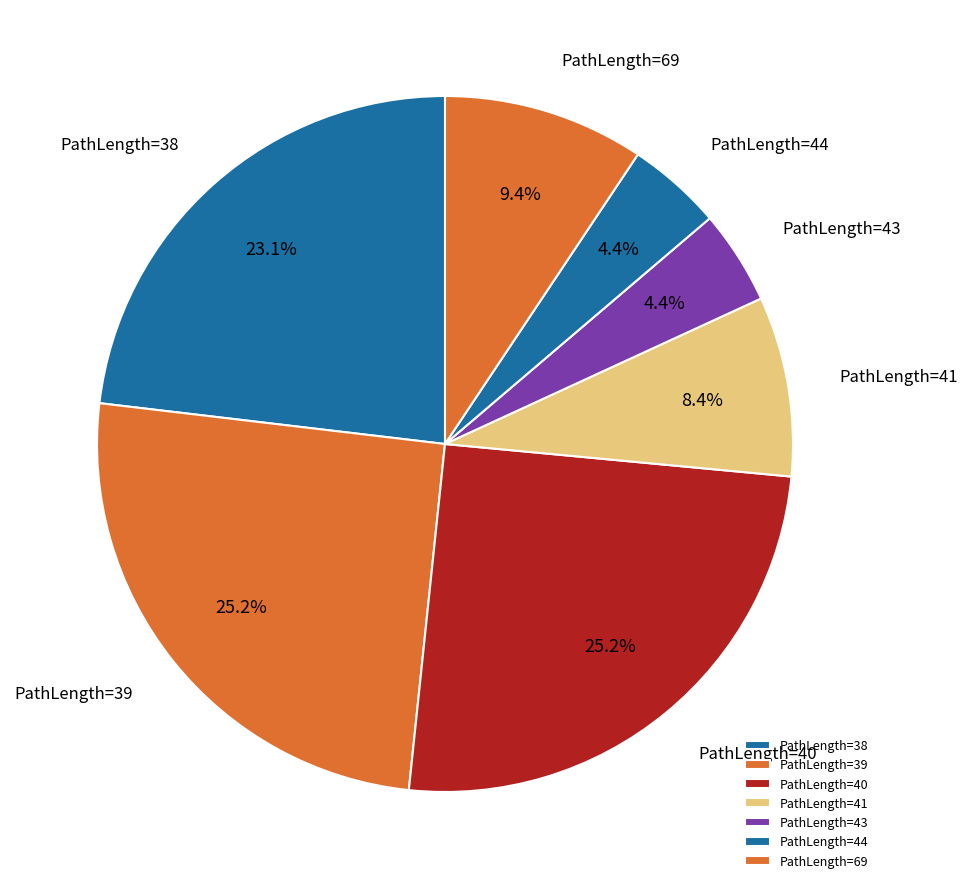

Is there a majority slice in this chart?

No